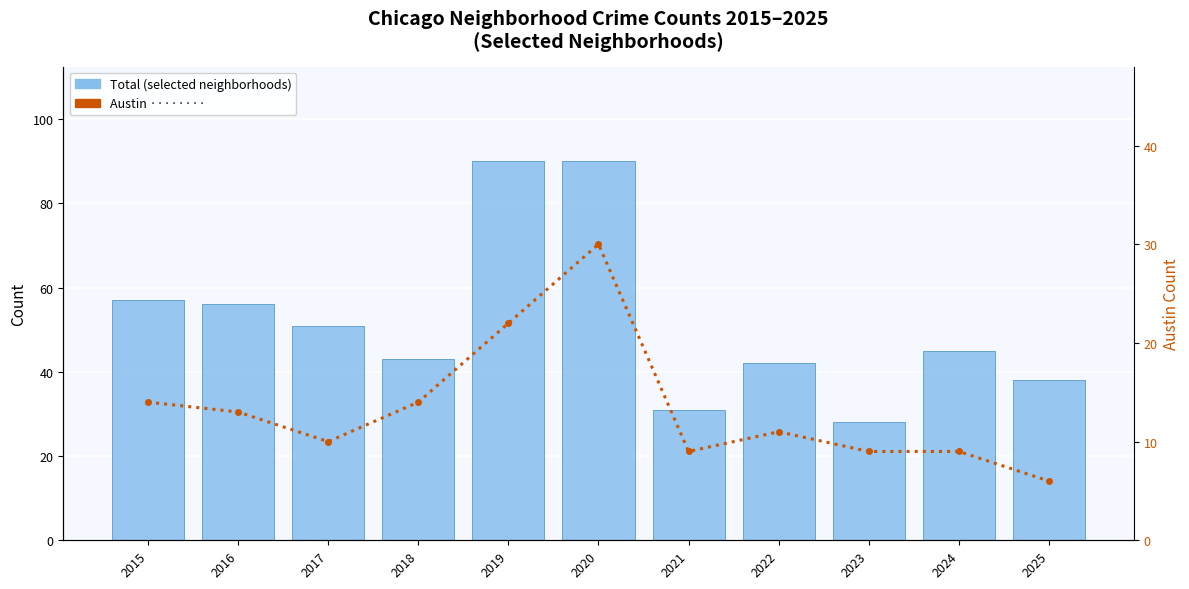

At 2025, list the series in order from smallest to largest.

Austin, Total (selected neighborhoods)